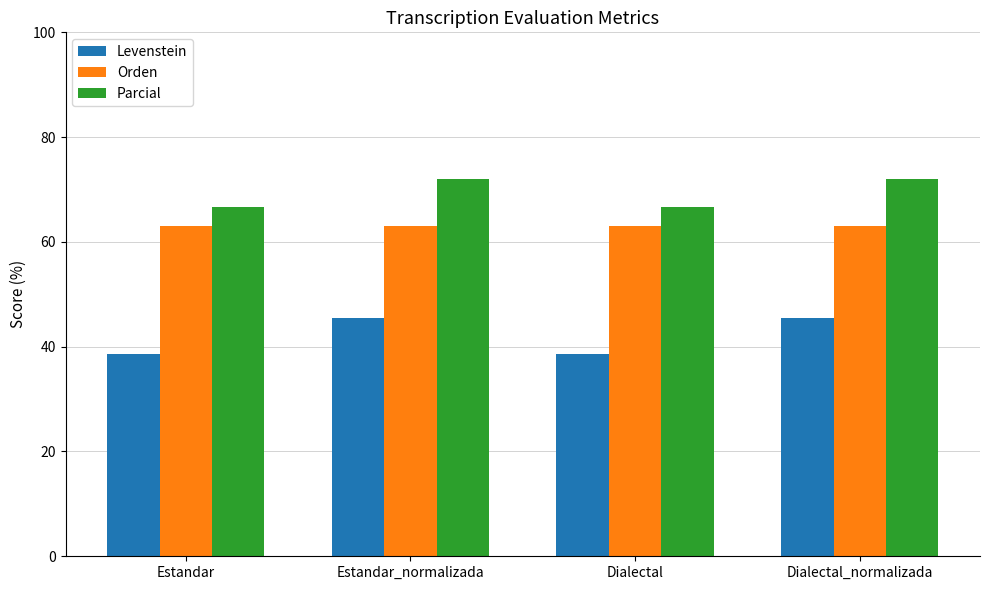

The Parcial series shows 126.9 at Dialectal_normalizada. True or false?

False